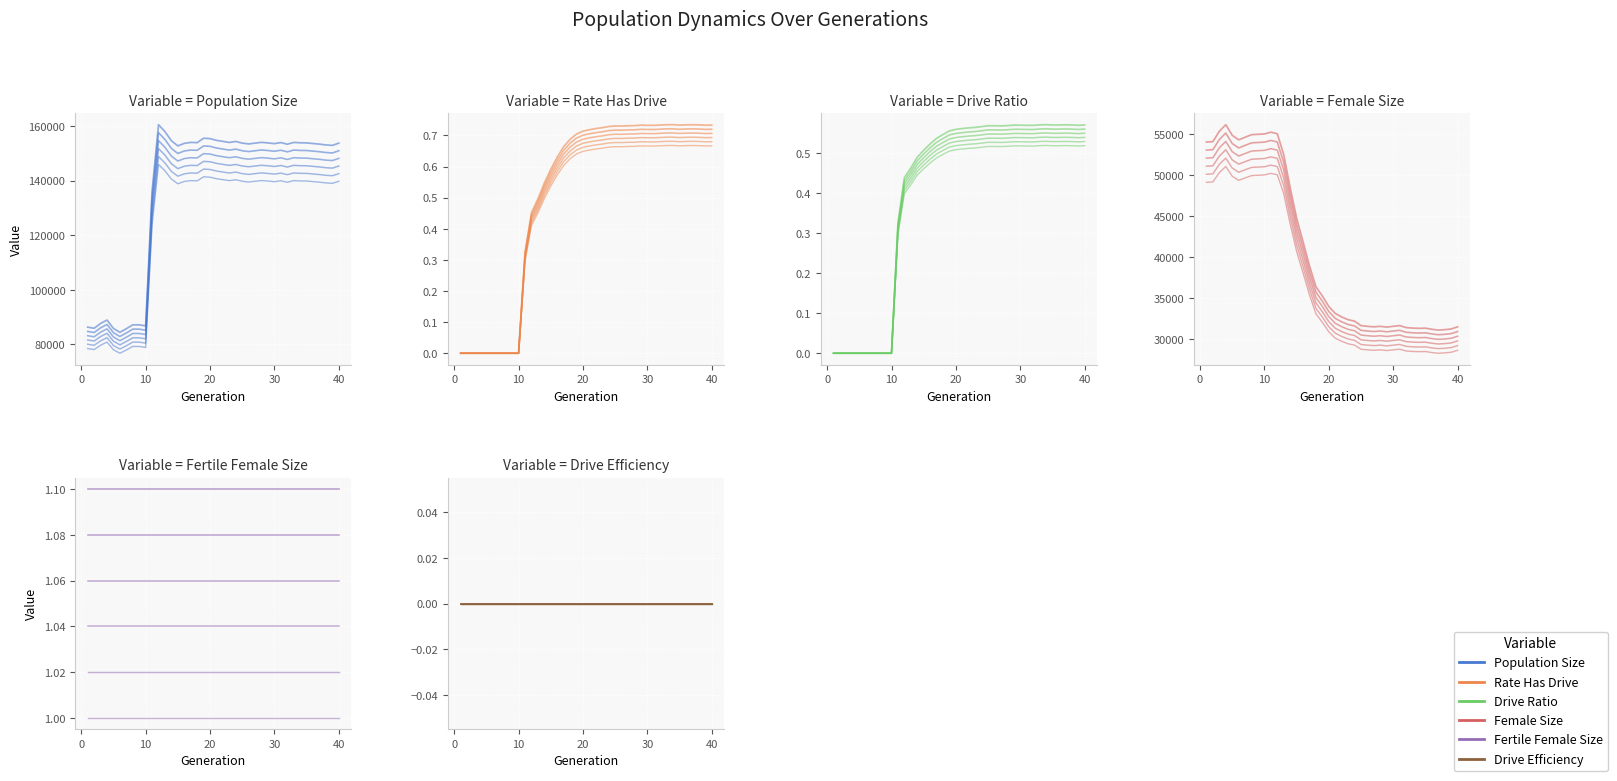

The rate_has_drive series shows 0.3 at 24. True or false?

False